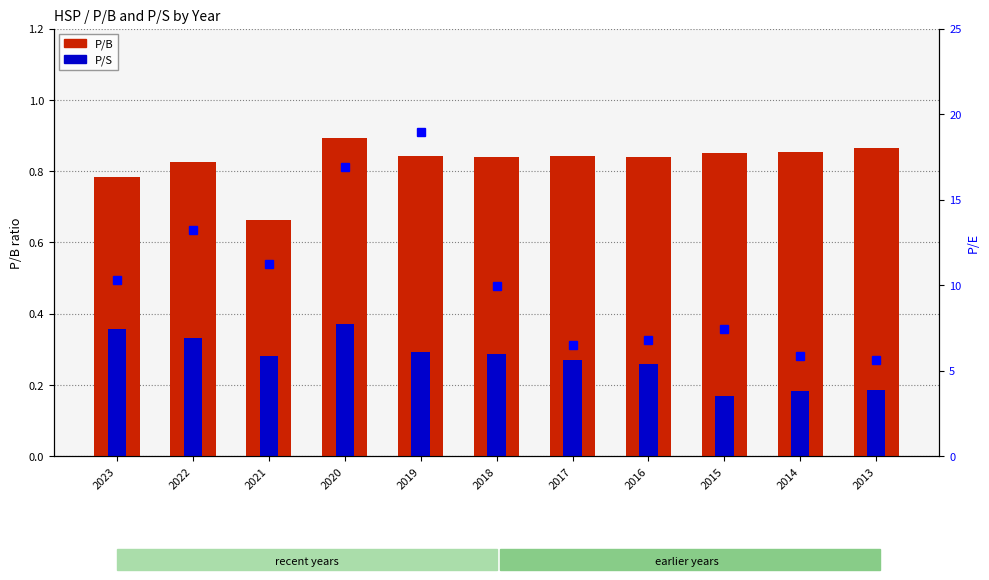

Which label corresponds to the largest value in the chart?

2019